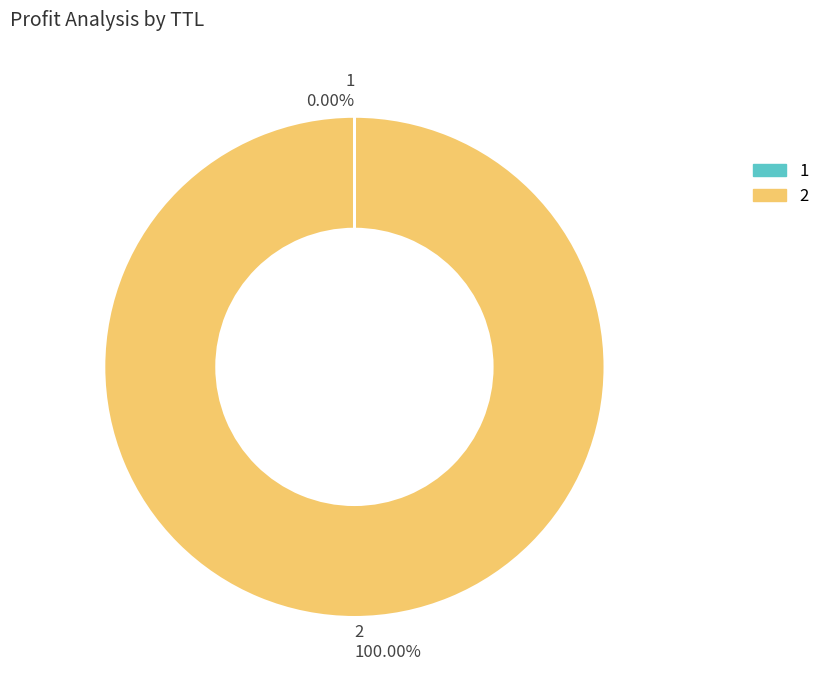

Which slice represents more than half of the pie?

2